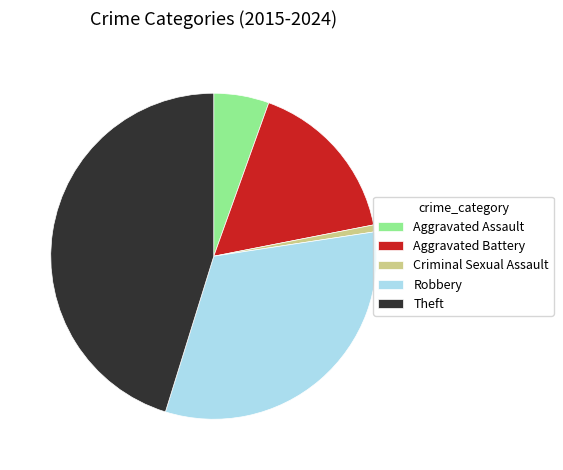

True or false: Robbery accounts for 45% of the total.

False